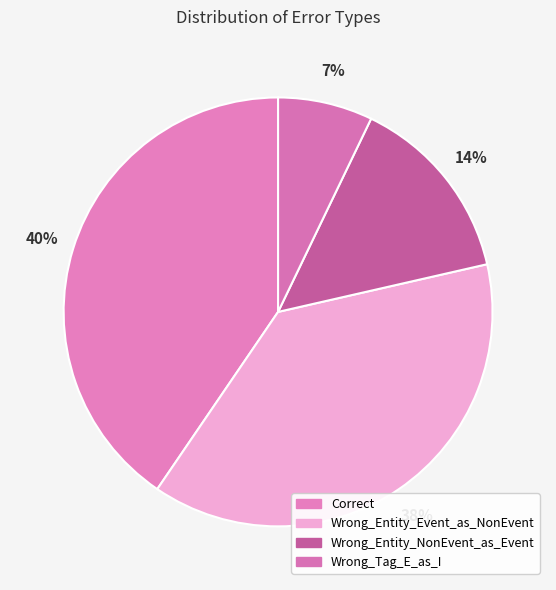

How many slices are in this pie chart?

4